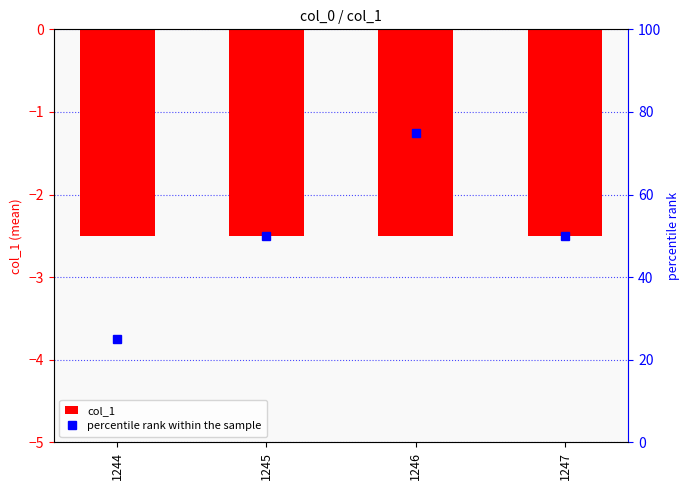

Is the value of percentile rank within the sample at 1245 greater than the value of col_1 at 1244?

Yes